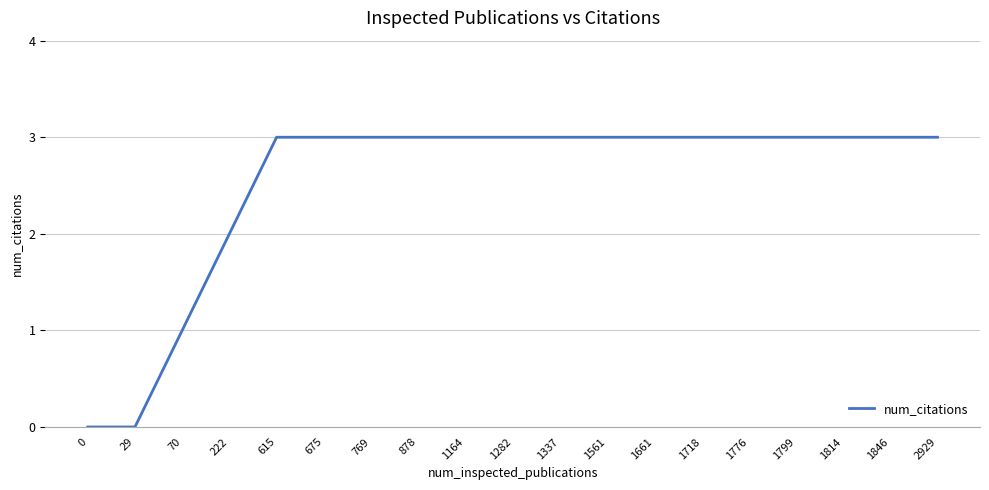

What is the ratio of the value at 1337 to the value at 1661?

1.0